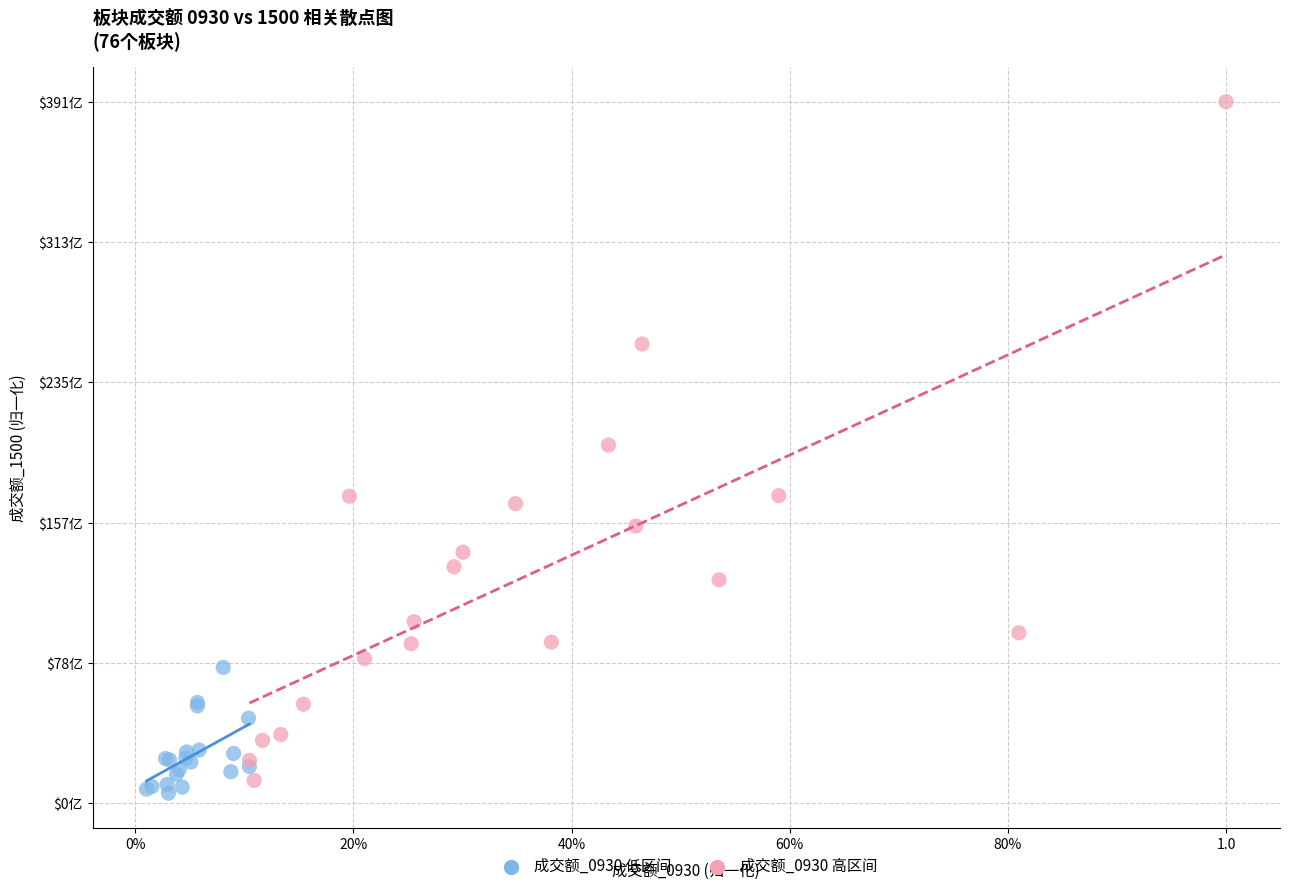

Which series has the largest Y range (max minus min)?

成交额_0930 高区间